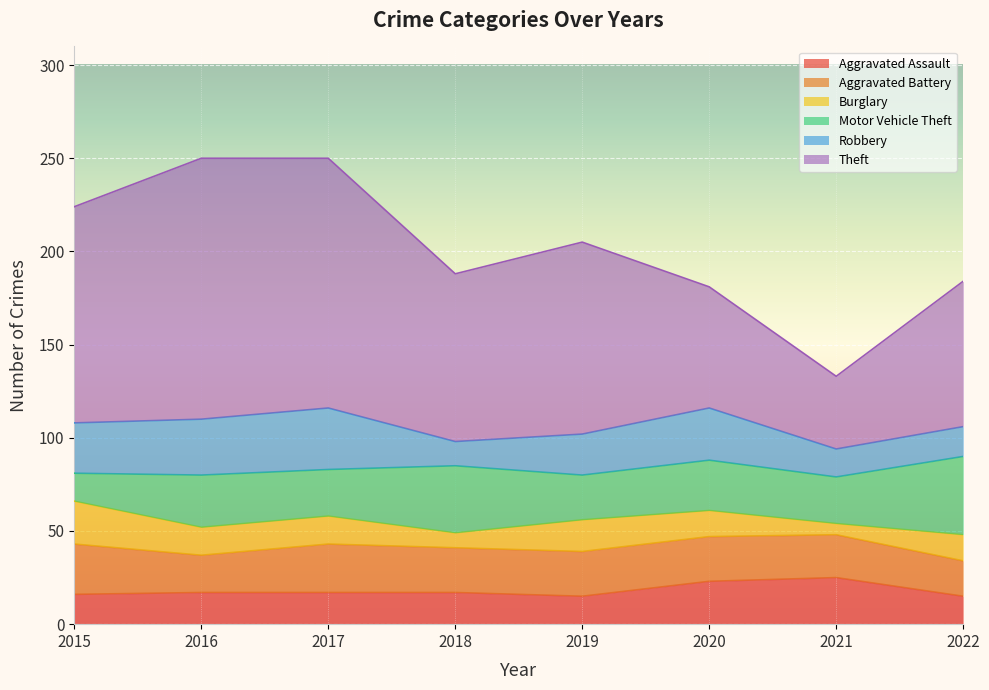

Rank the series at 2016 from highest to lowest value.

Theft, Robbery, Motor Vehicle Theft, Aggravated Battery, Aggravated Assault, Burglary